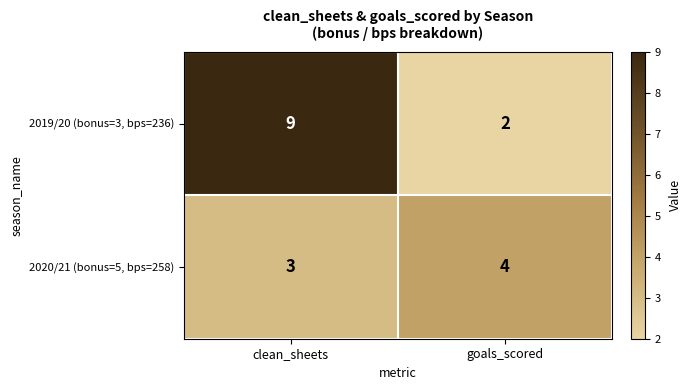

What is the approximate value of 2020/21 (bonus=5, bps=258) at clean_sheets?

3